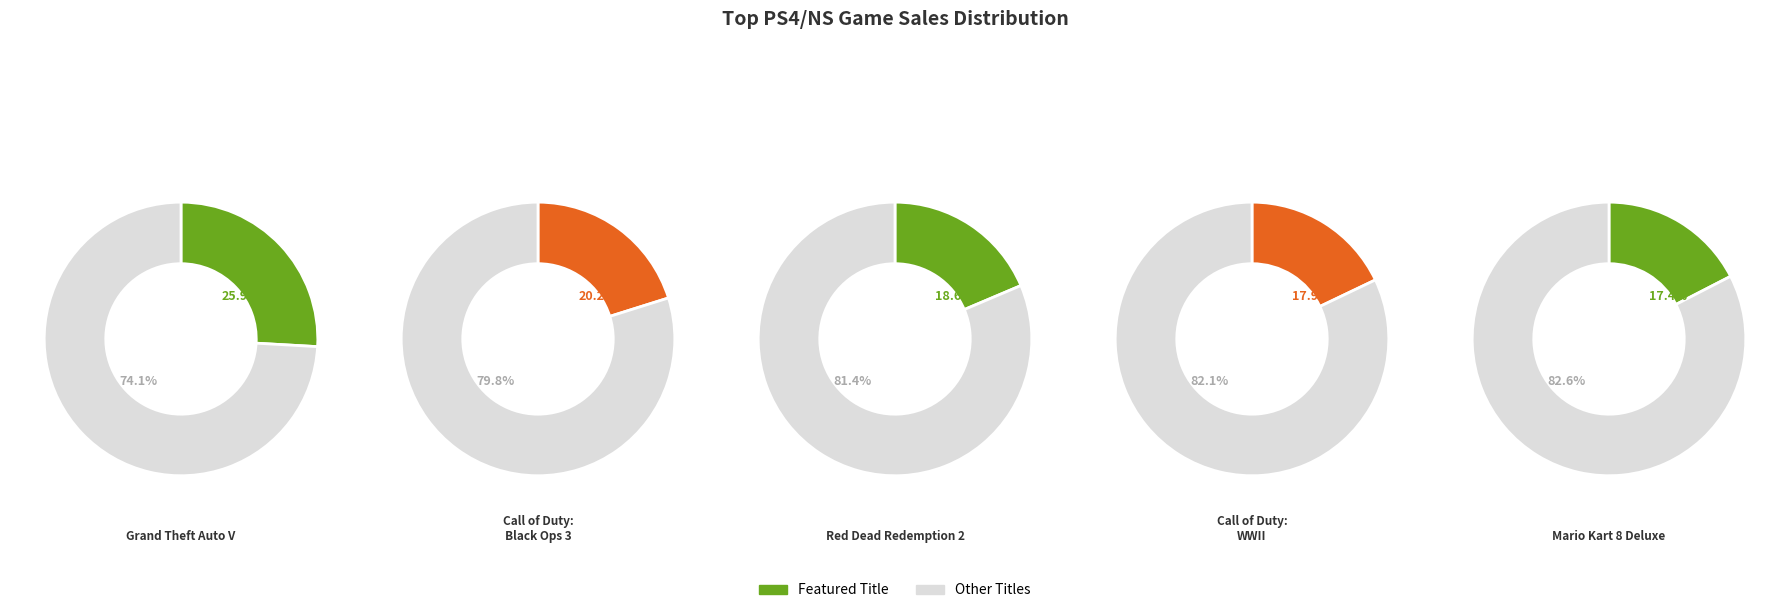

Between Red Dead Redemption 2 and Grand Theft Auto V, which is larger?

Grand Theft Auto V